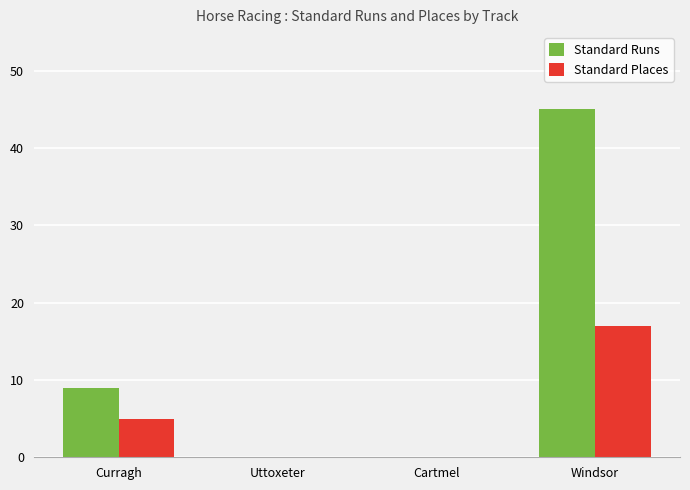

True or false: Standard Places has a value of 17 at Windsor.

True